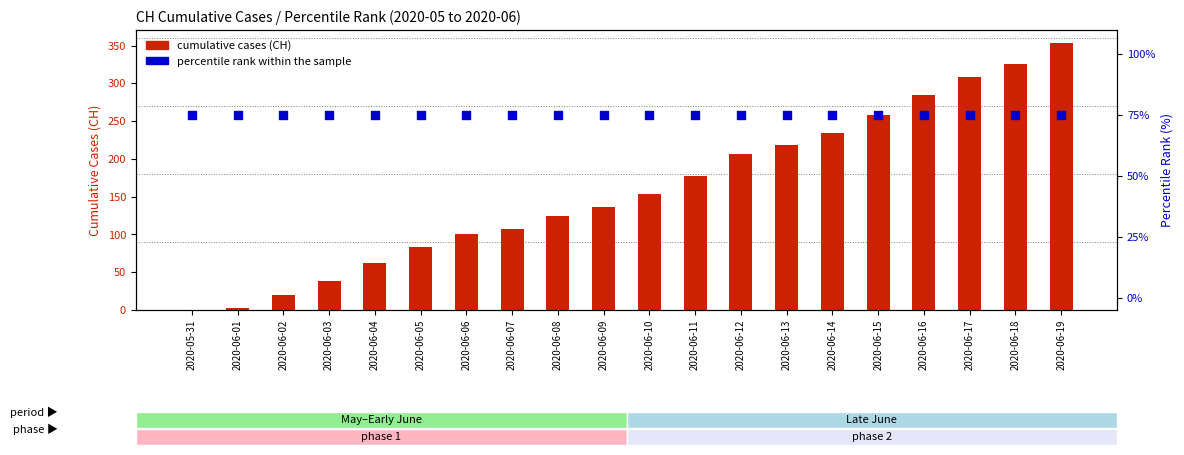

What are all the series names shown in the legend?

cumulative cases (CH), percentile rank within the sample